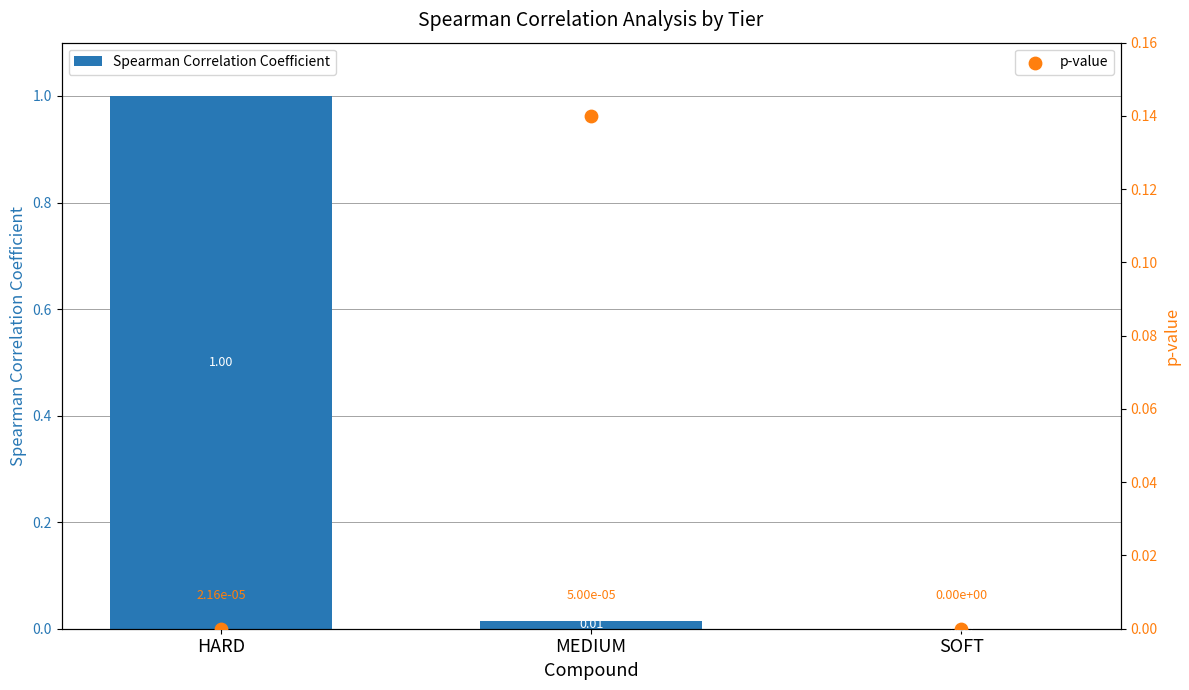

At which category is the sum across all series the highest?

HARD